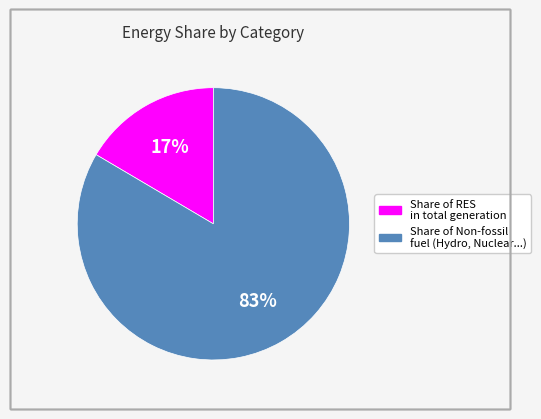

To the nearest percent, what is the average slice percentage?

50%